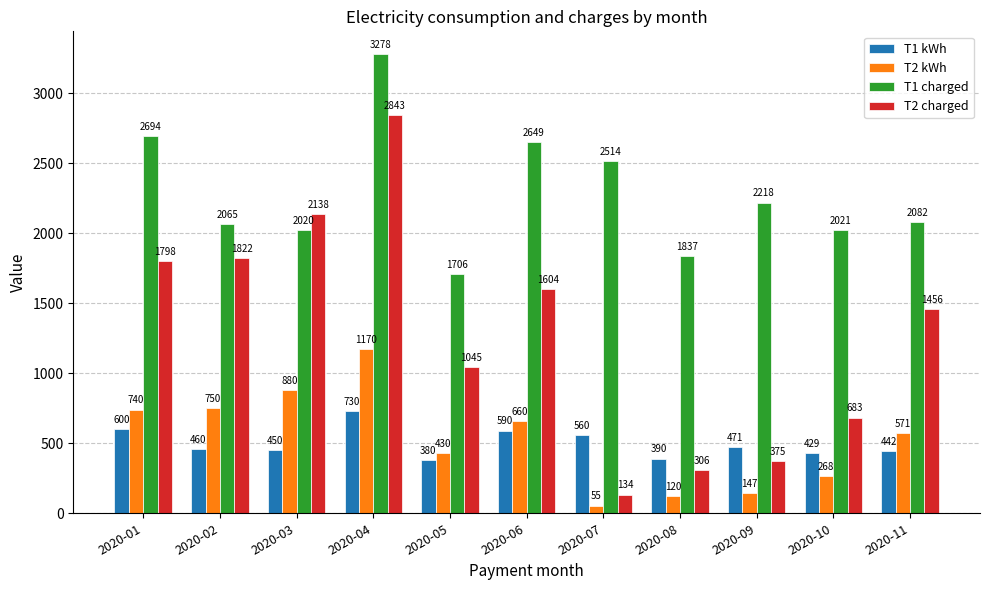

List the series in order of their peak value, highest first.

T1 charged, T2 charged, T2 kWh, T1 kWh